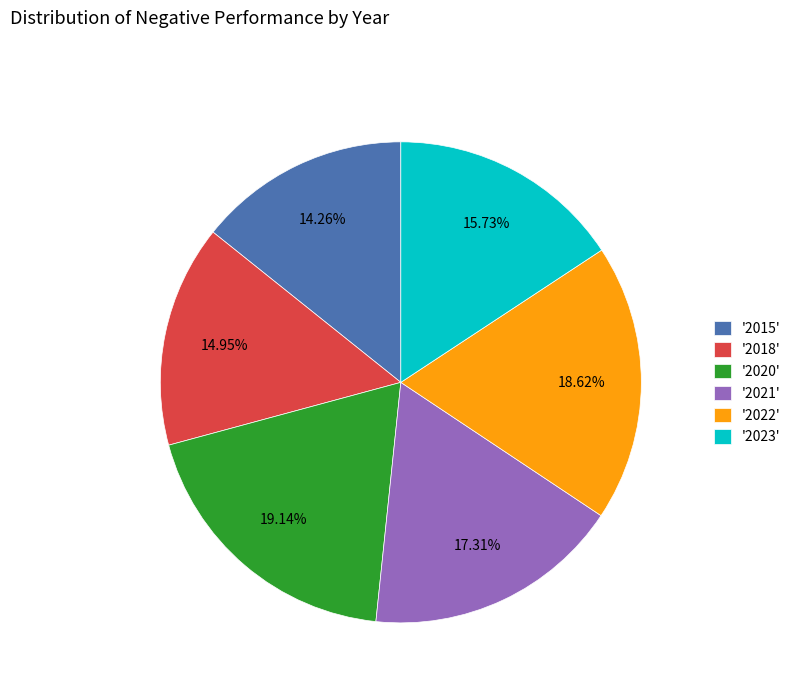

What is the ratio of the value at '2023' to the value at '2021'?

0.9